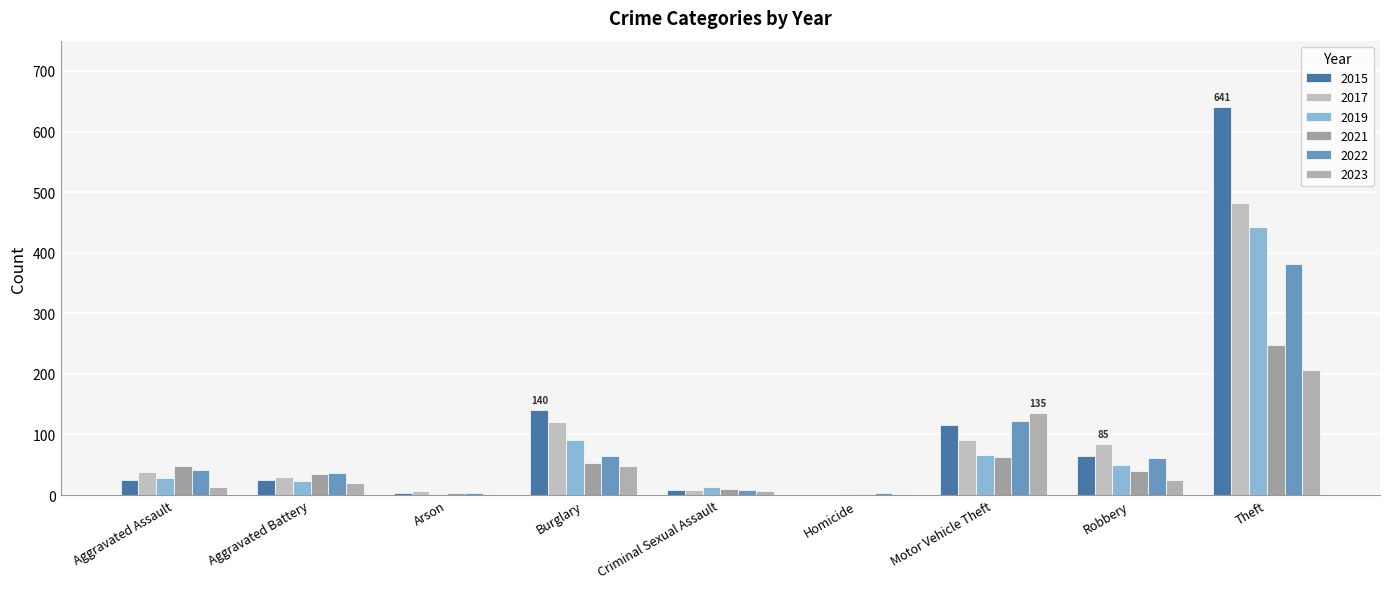

Count the number of categories in the chart.

9